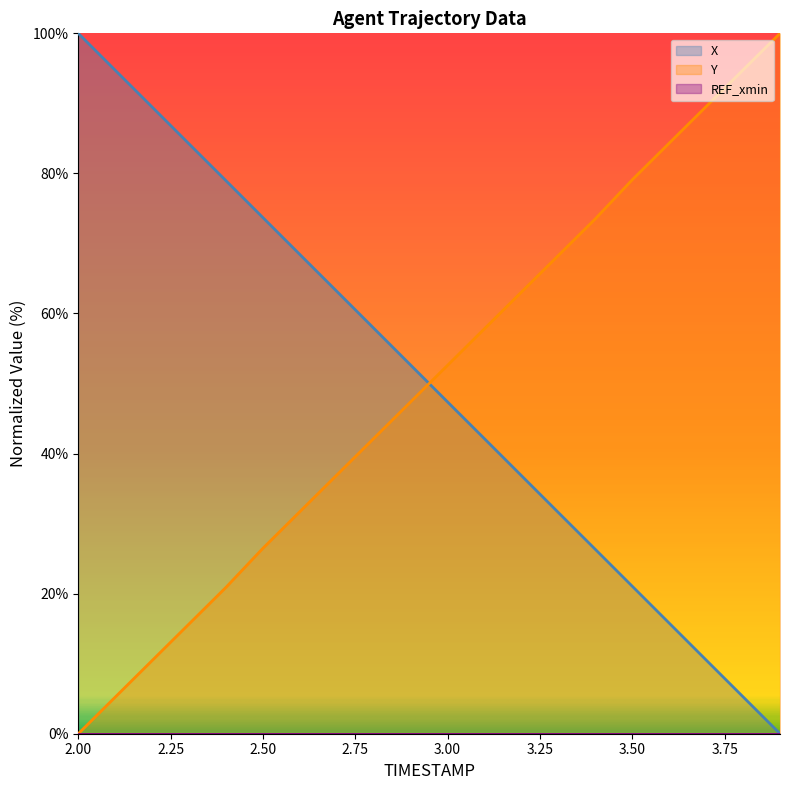

What position from the left is 2.7?

8